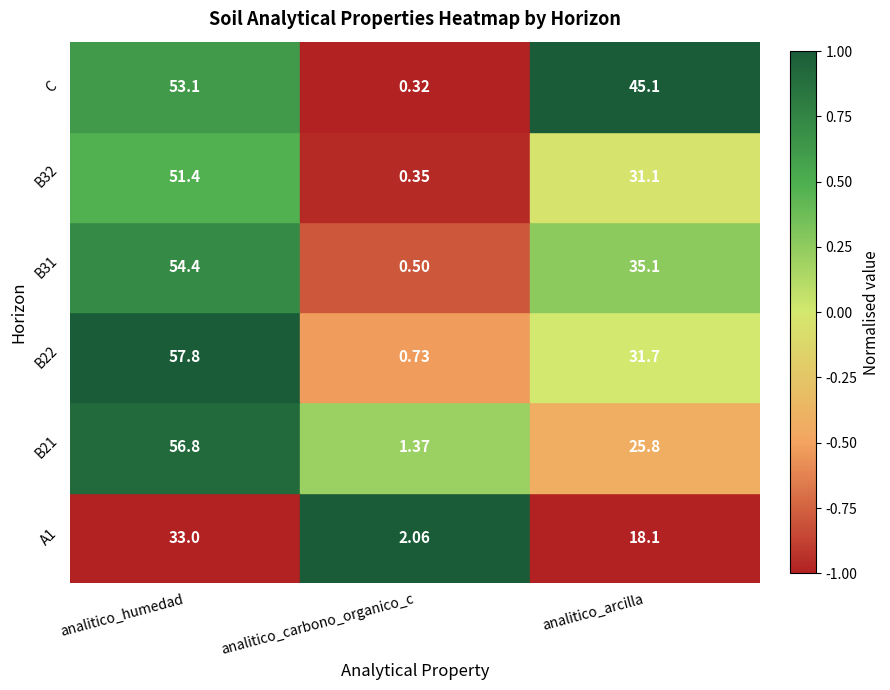

Which label corresponds to the smallest value in the chart?

analitico_carbono_organico_c